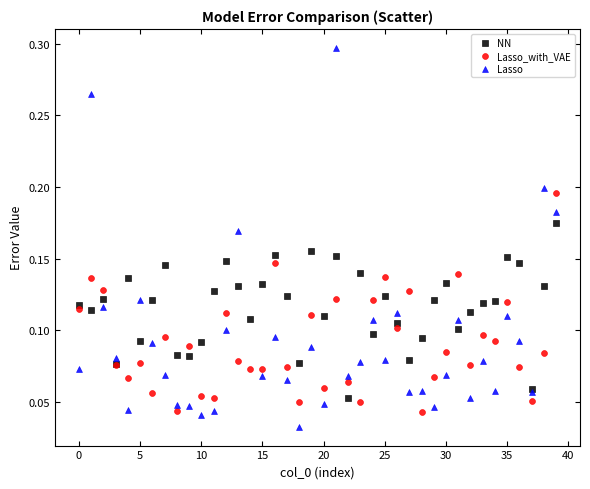

Which series contains the highest Y value?

Lasso